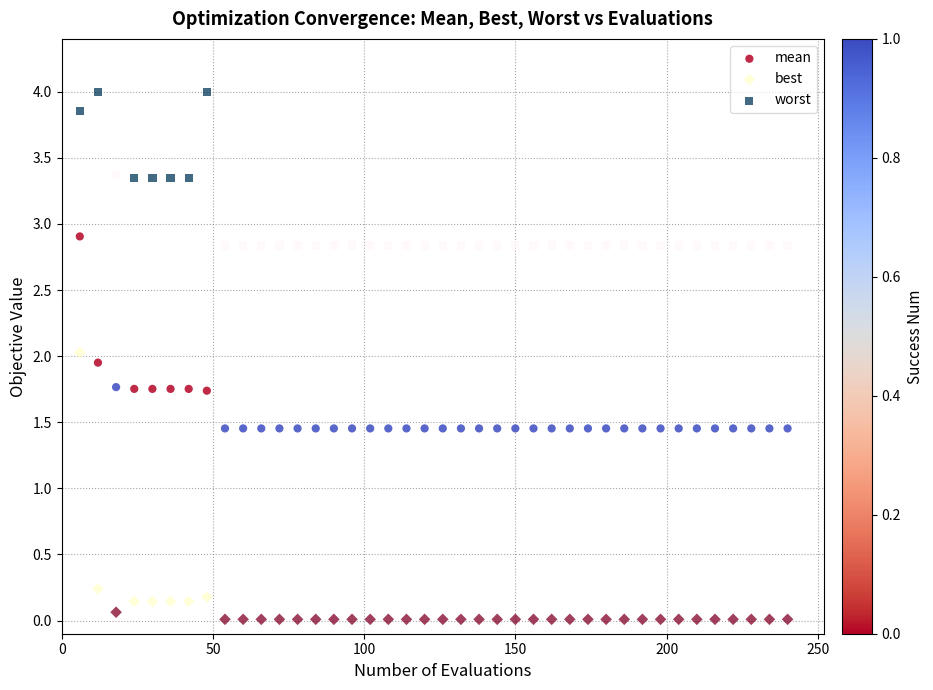

Which series reaches the minimum Y coordinate?

best